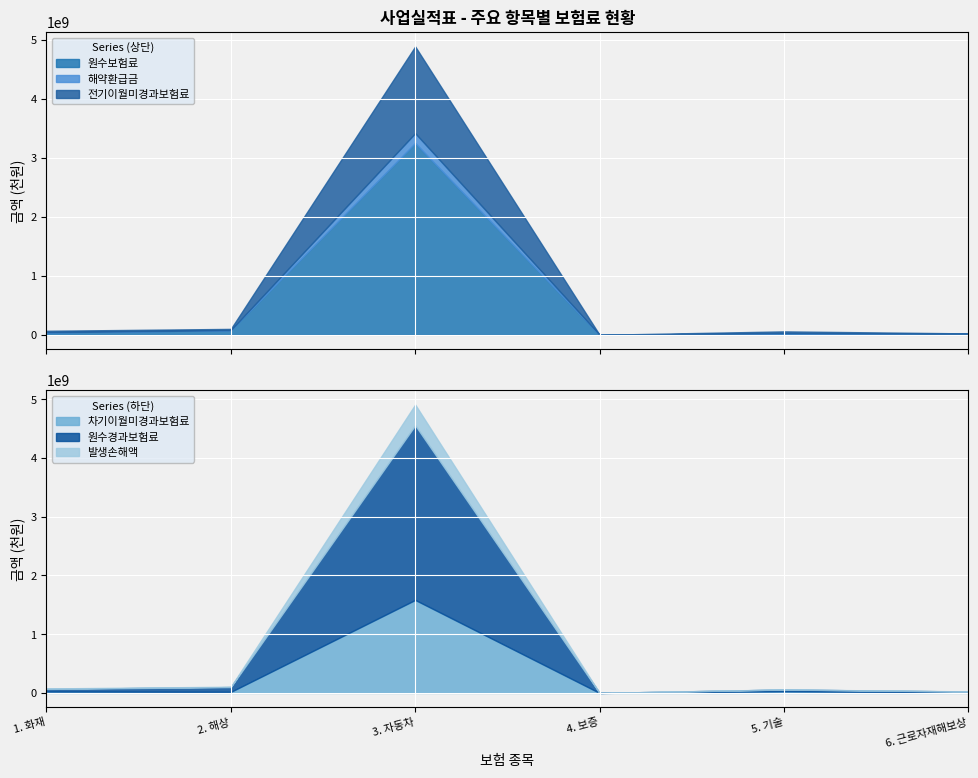

What are all the series names shown in the legend?

원수보험료, 해약환급금, 전기이월미경과보험료, 차기이월미경과보험료, 원수경과보험료, 발생손해액